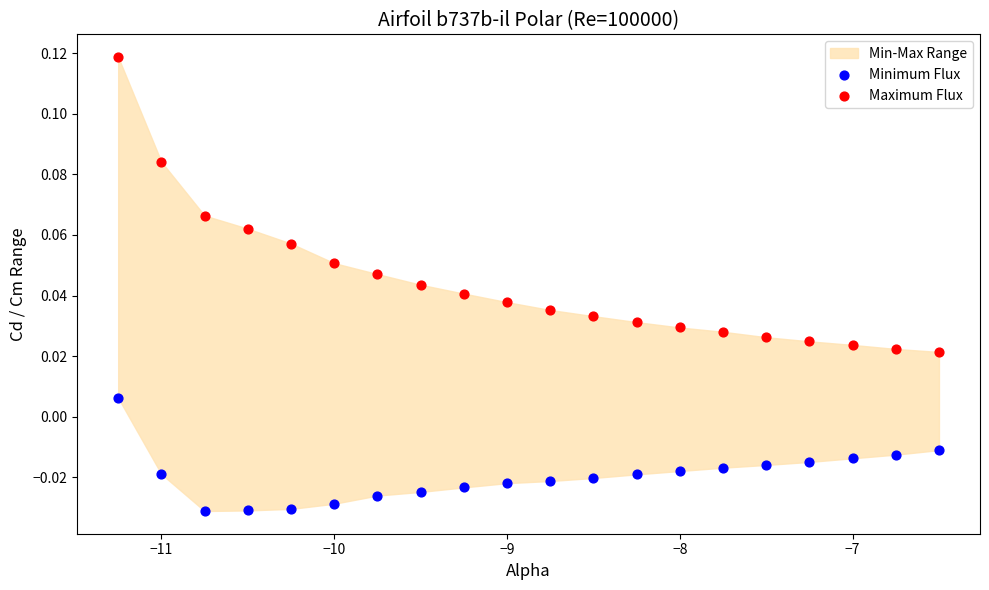

Which series has the widest spread of Y values?

Maximum Flux